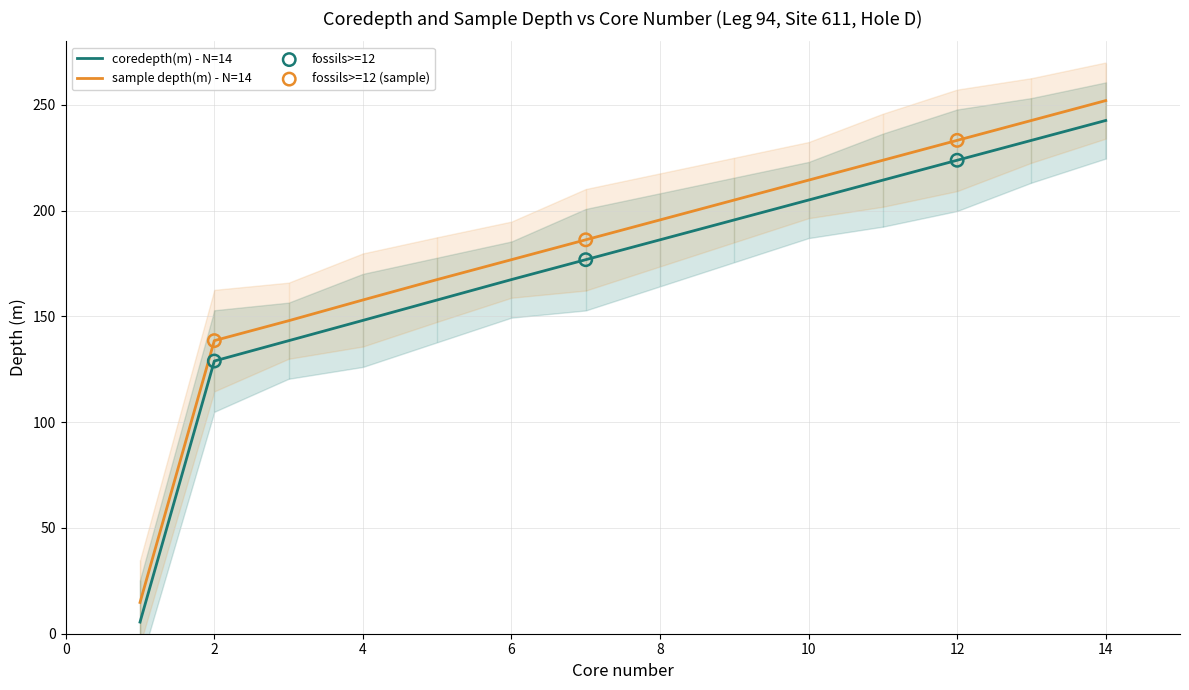

Which series contains the highest Y value?

sample depth(m)